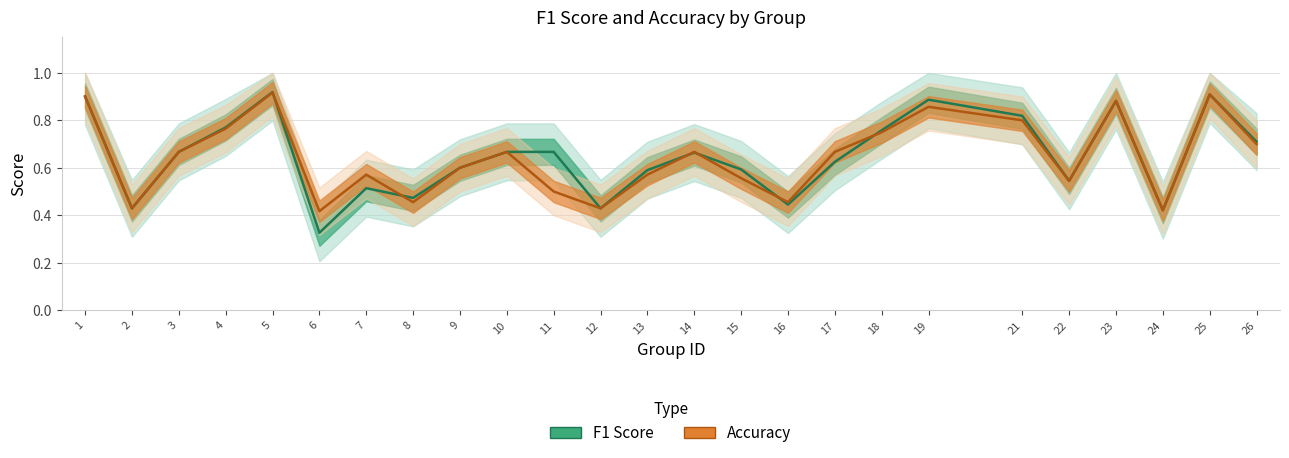

How many intersections are there between f1 and accuracy?

6